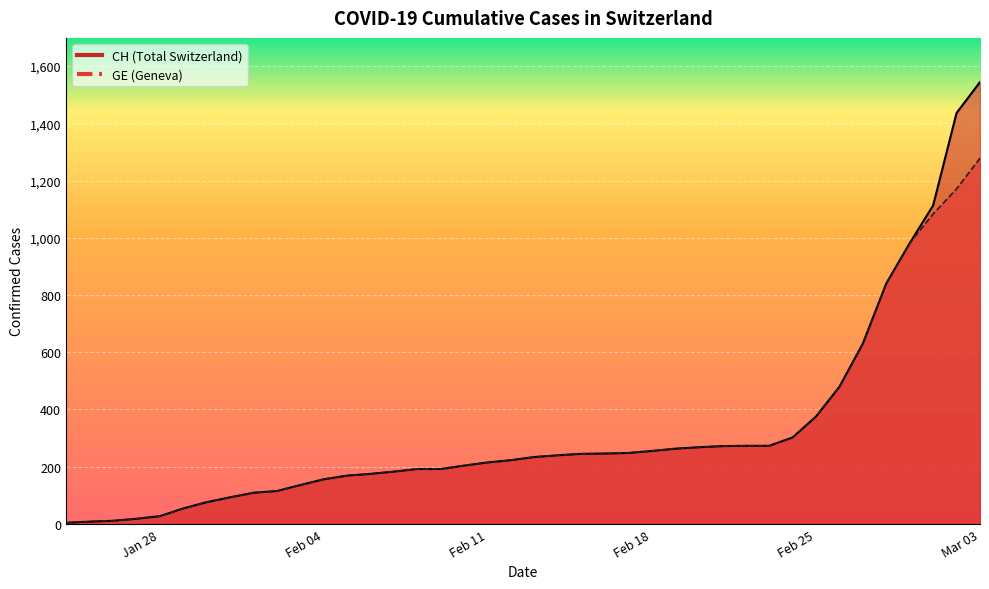

What is the minimum value shown in the chart?

4